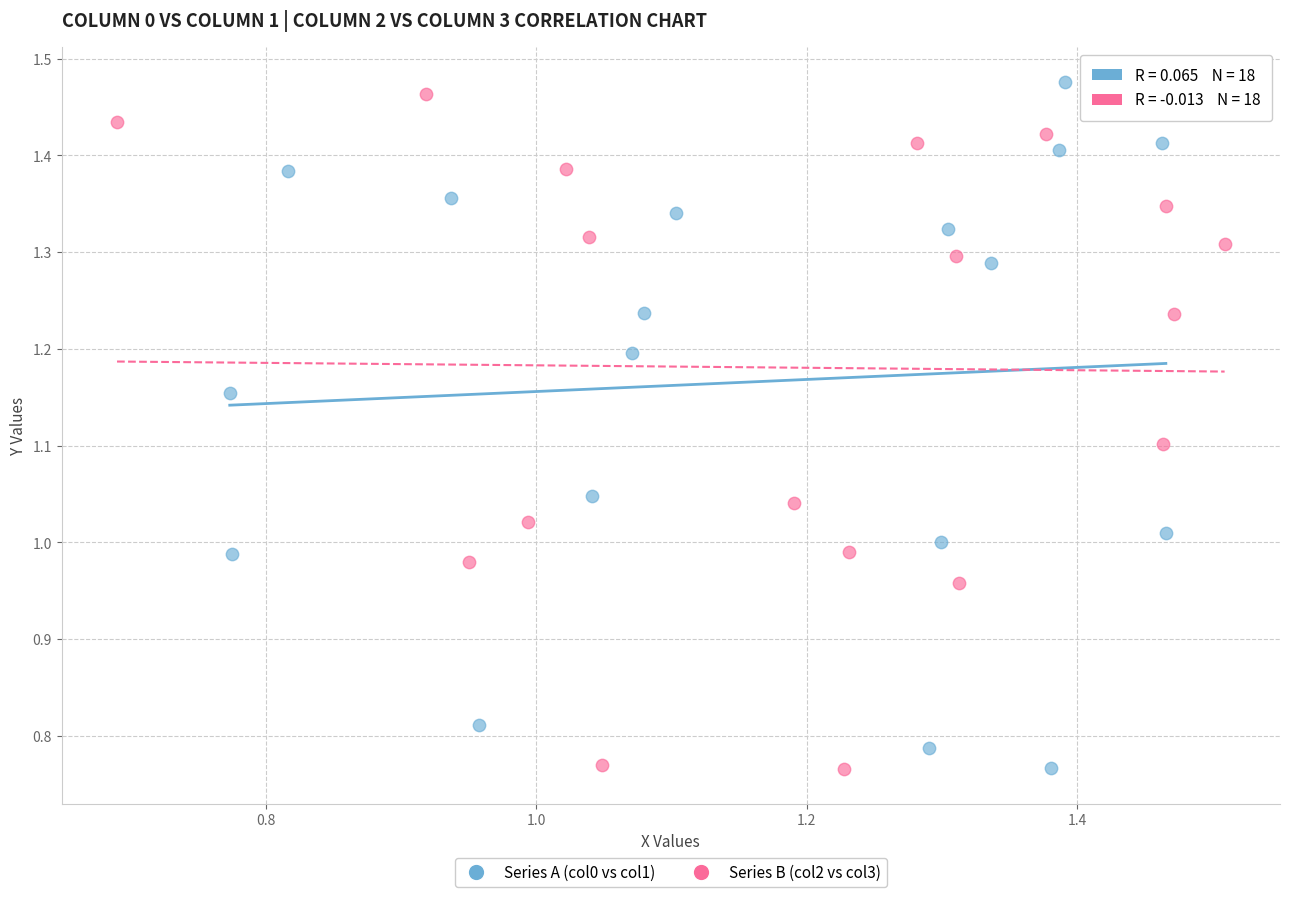

Which series contains the highest Y value?

Series A (col0 vs col1)